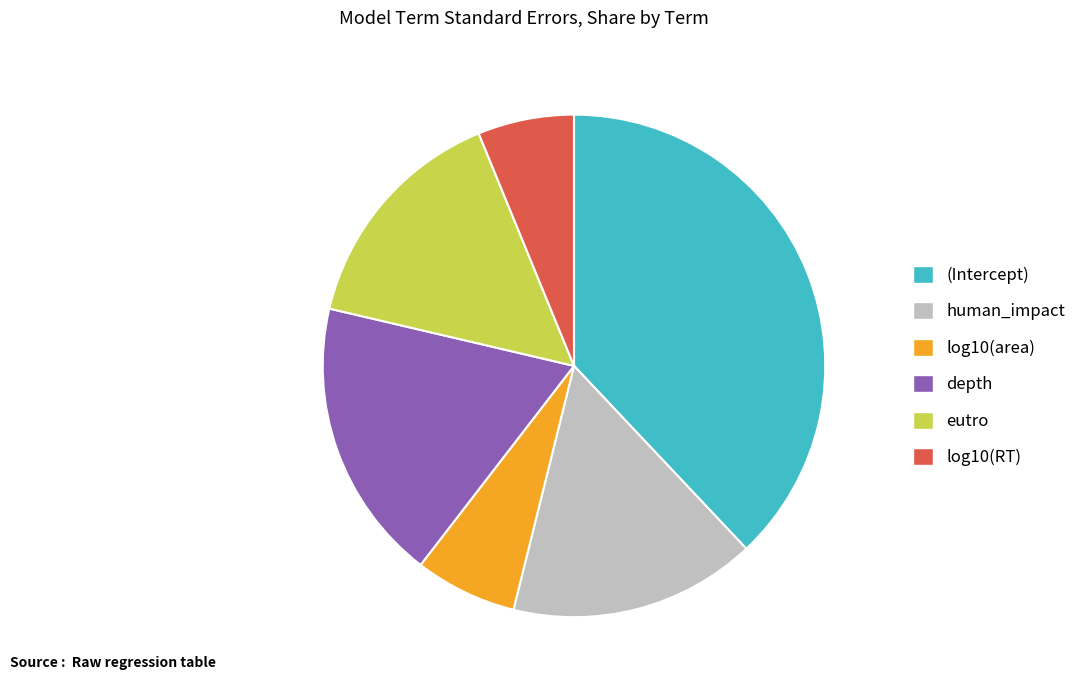

Is it true that depth is 18% of the pie?

True